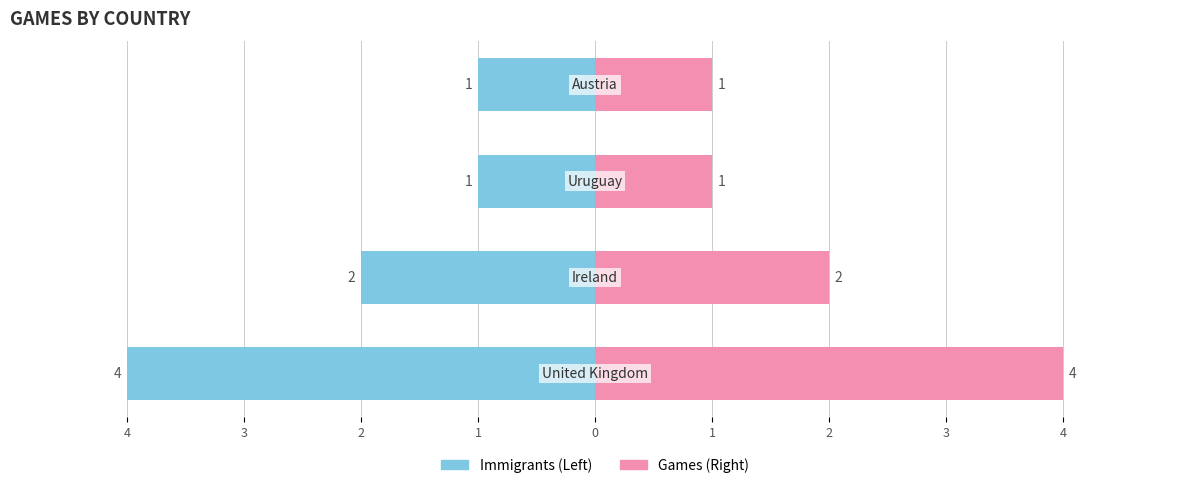

Reading left to right, list all the values displayed in this chart.

United Kingdom / Ireland: -4	-2	-1	-1
games: 4	2	1	1